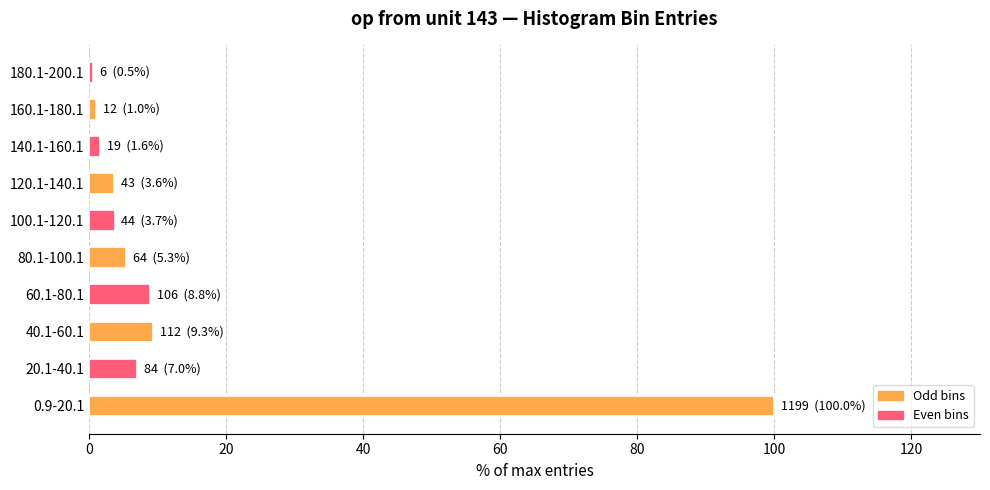

What is the average value?

14.1